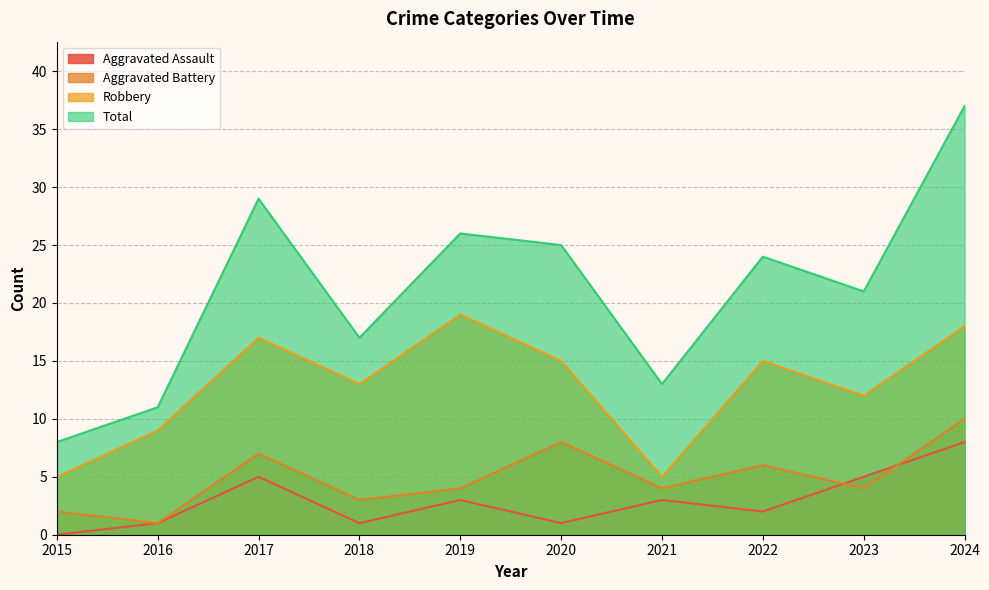

At which label does Robbery first exceed 15?

2017